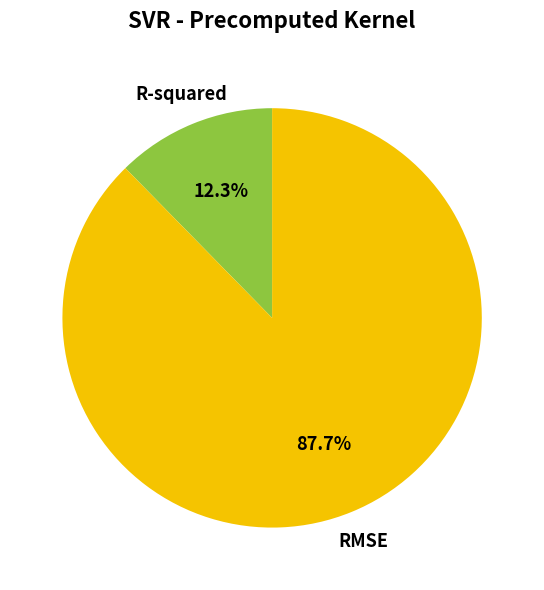

Which slice is the smallest?

R-squared